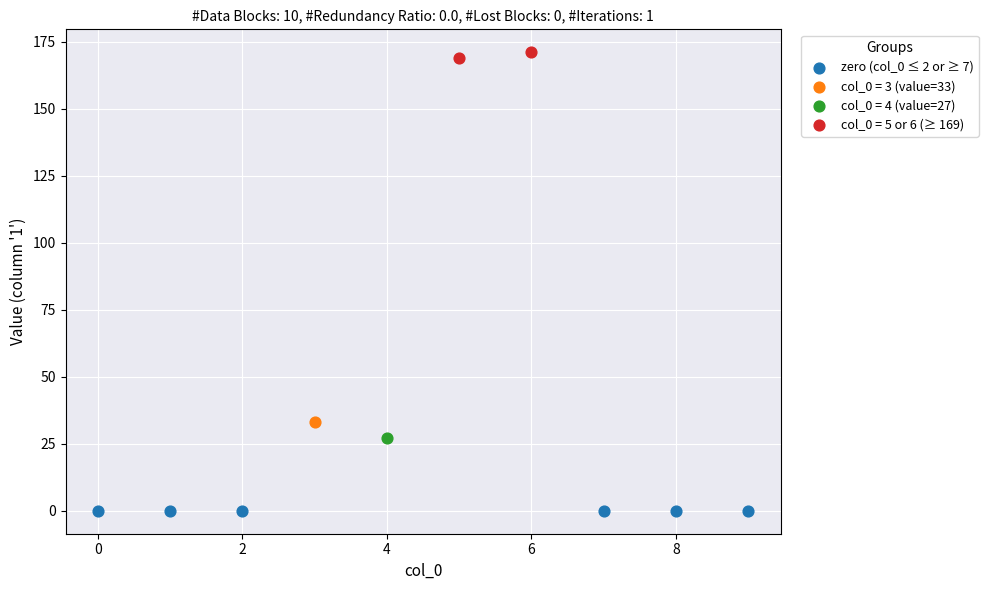

Which series reaches the maximum Y coordinate?

col_0 = 5 or 6 (≥ 169)